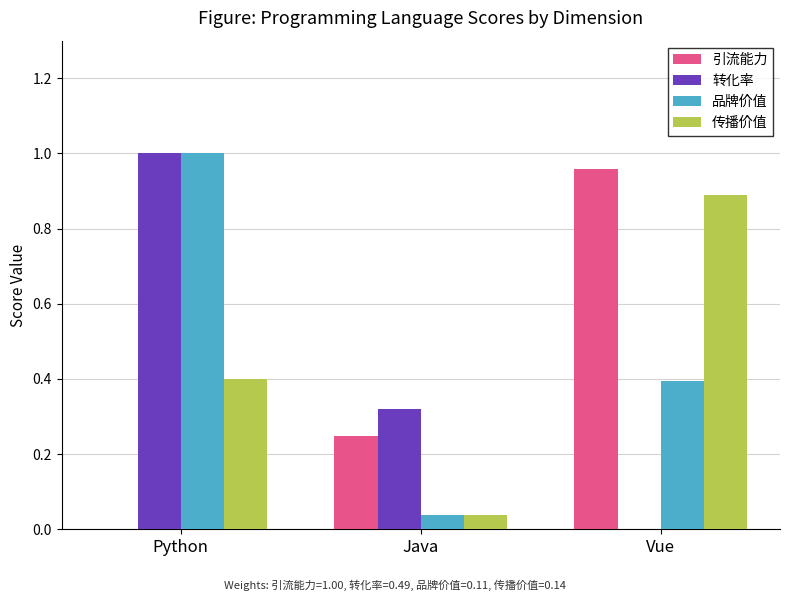

Are the bars horizontal?

No